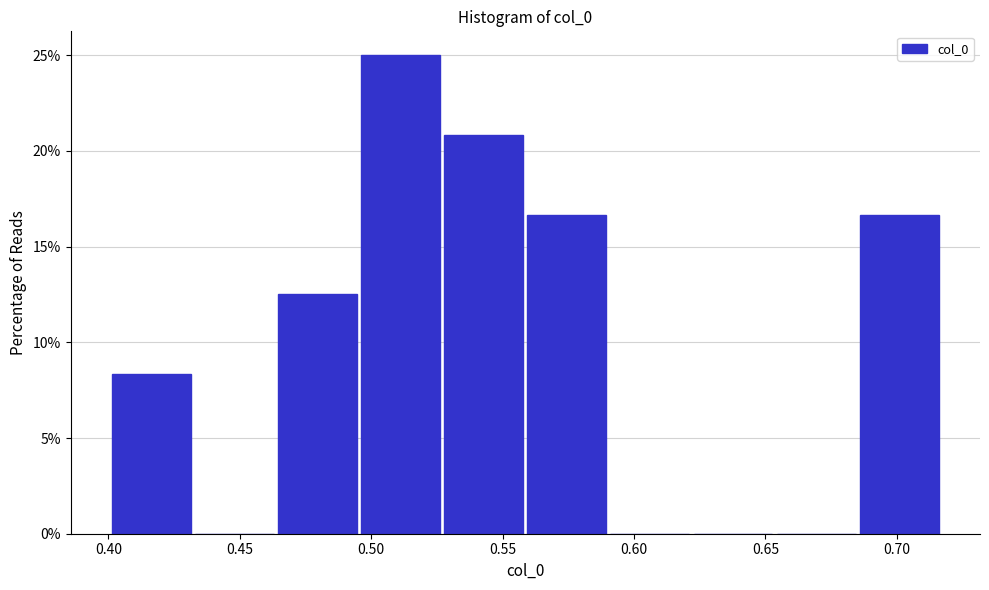

Reading left to right, transcribe this chart: for each bar, give the range it covers on the x-axis and its height. Neither the bar edges nor the heights are printed on the chart, so give them approximately, as read against the axes.

0.400 to 0.435: 8.5
0.435 to 0.465: 0
0.465 to 0.495: 12.5
0.495 to 0.530: 25.0
0.530 to 0.560: 21.0
0.560 to 0.590: 16.5
0.590 to 0.625: 0
0.625 to 0.655: 0
0.655 to 0.685: 0
0.685 to 0.715: 16.5